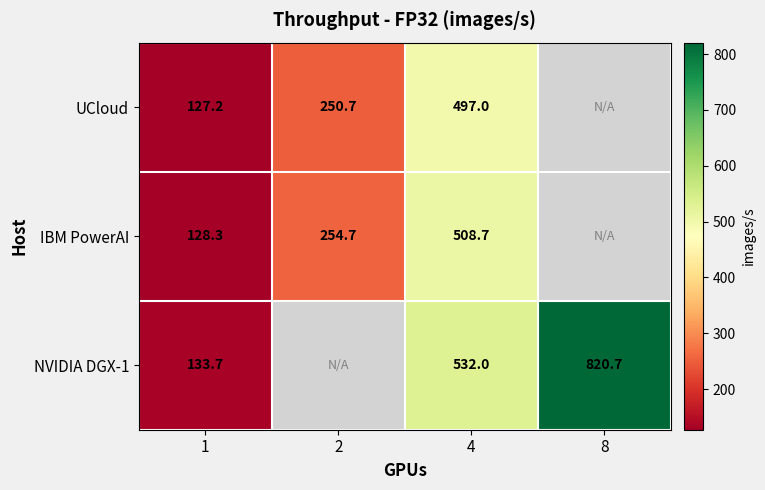

Is the value of NVIDIA DGX-1 at 4 greater than the value of UCloud at 4?

Yes